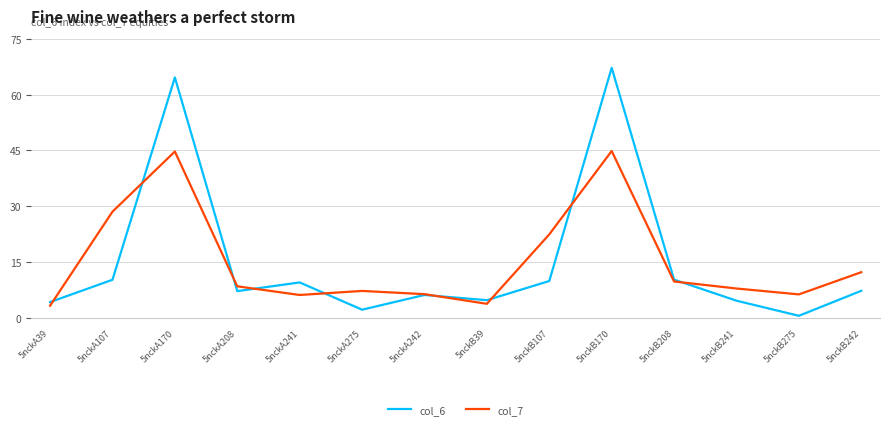

How many lines are shown in the chart?

2